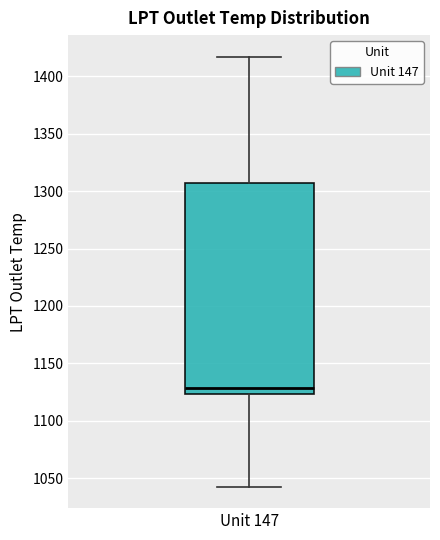

Read this box plot against the y-axis: the position of the median line, the range covered by the box, and the ends of both whiskers. The values are not printed on the chart, so give them approximately, as read against the axis.

median 1130, box 1125 to 1305, whiskers 1045 to 1415